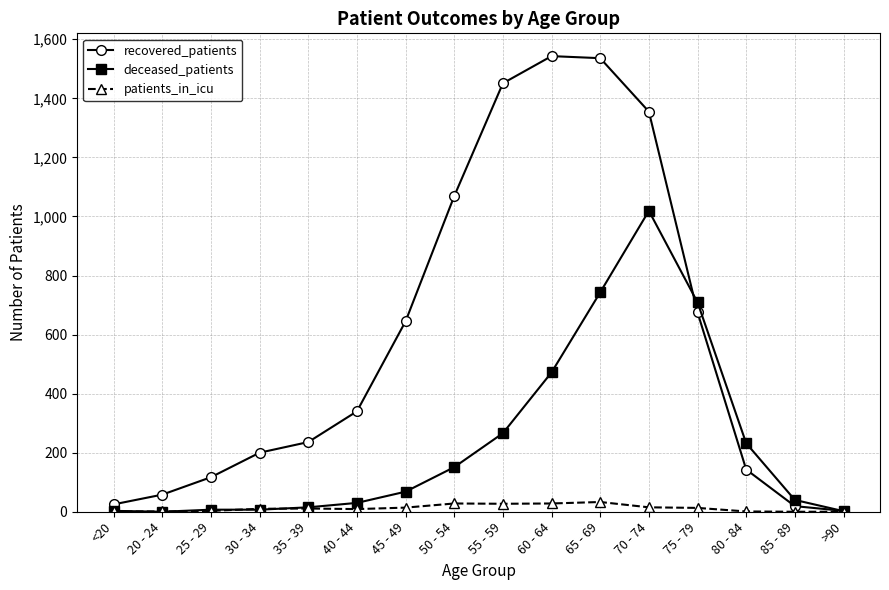

Where is deceased_patients nearest to the value 509?

60 - 64